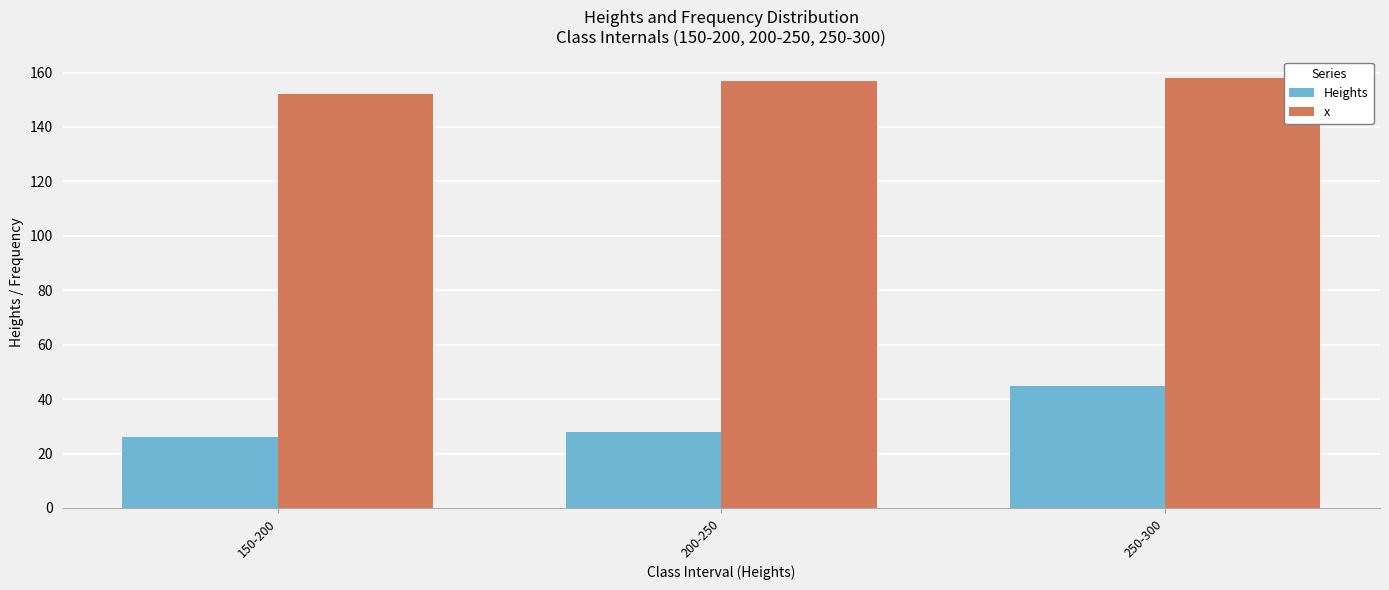

Reading left to right, what are all the values shown in this chart?

Heights: 150-200=26	200-250=28	250-300=45
x: 150-200=152	200-250=157	250-300=158